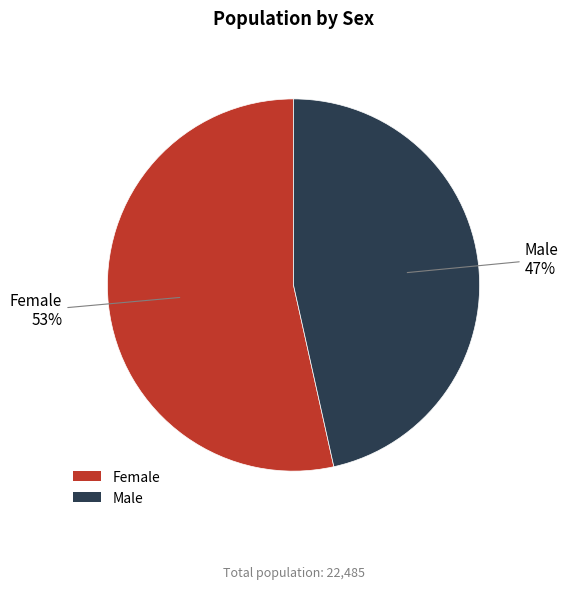

Between Male and Female, which is larger?

Female